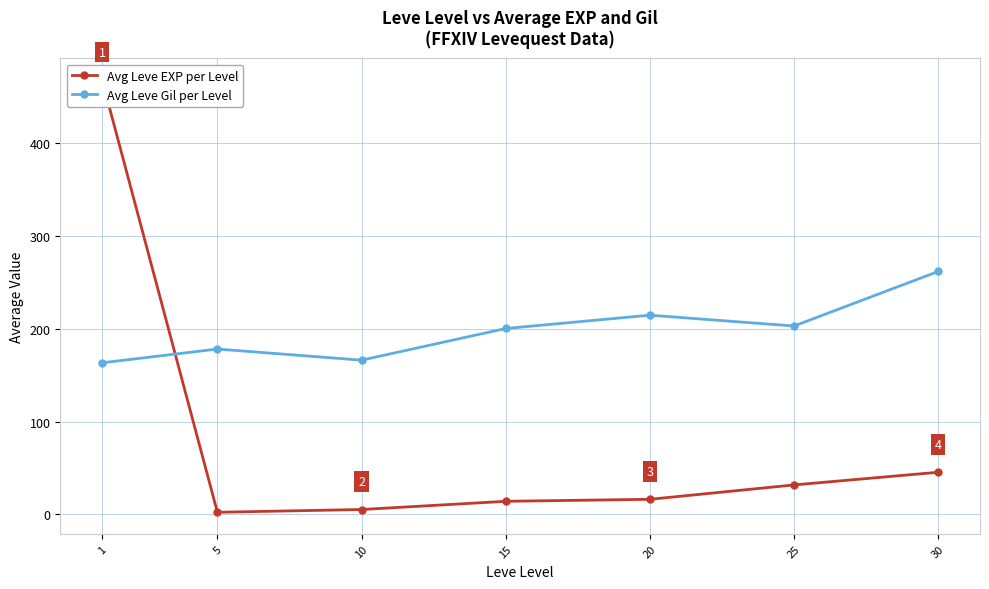

What is the total value across all series at 10?

171.7